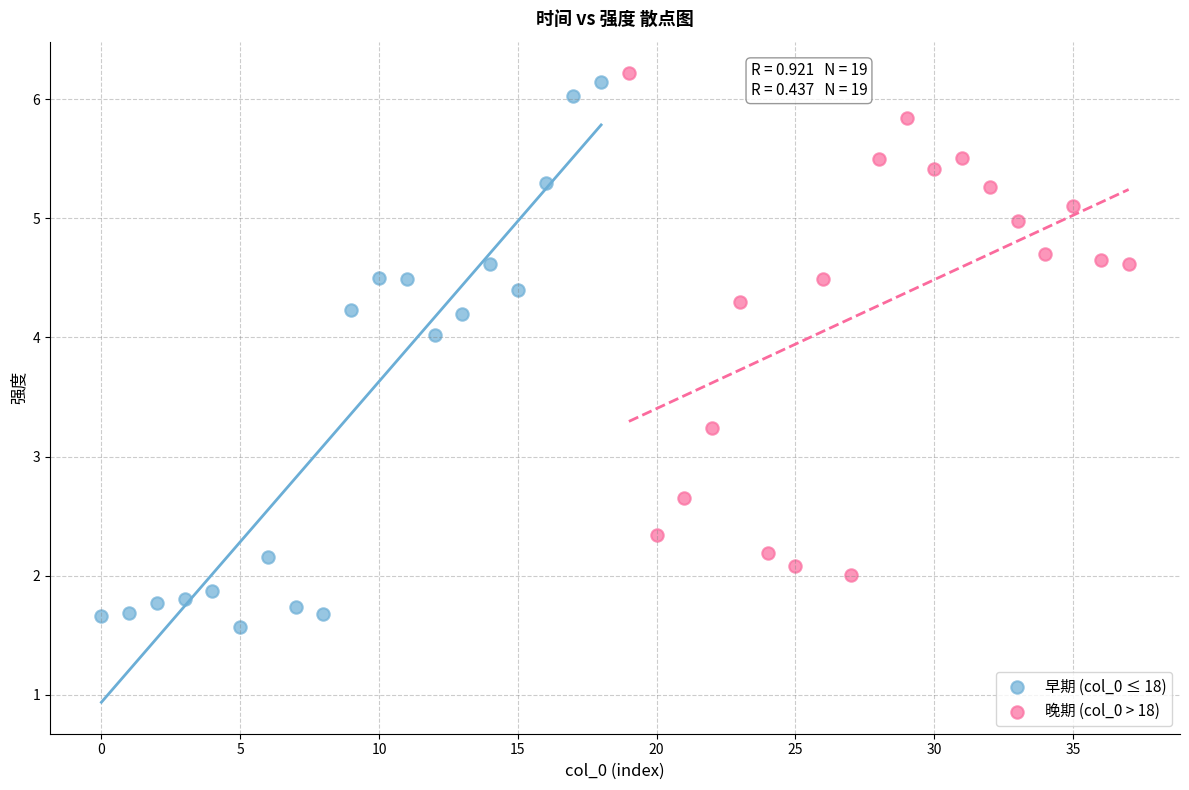

Which series contains the lowest Y value?

早期 (col_0 ≤ 18)